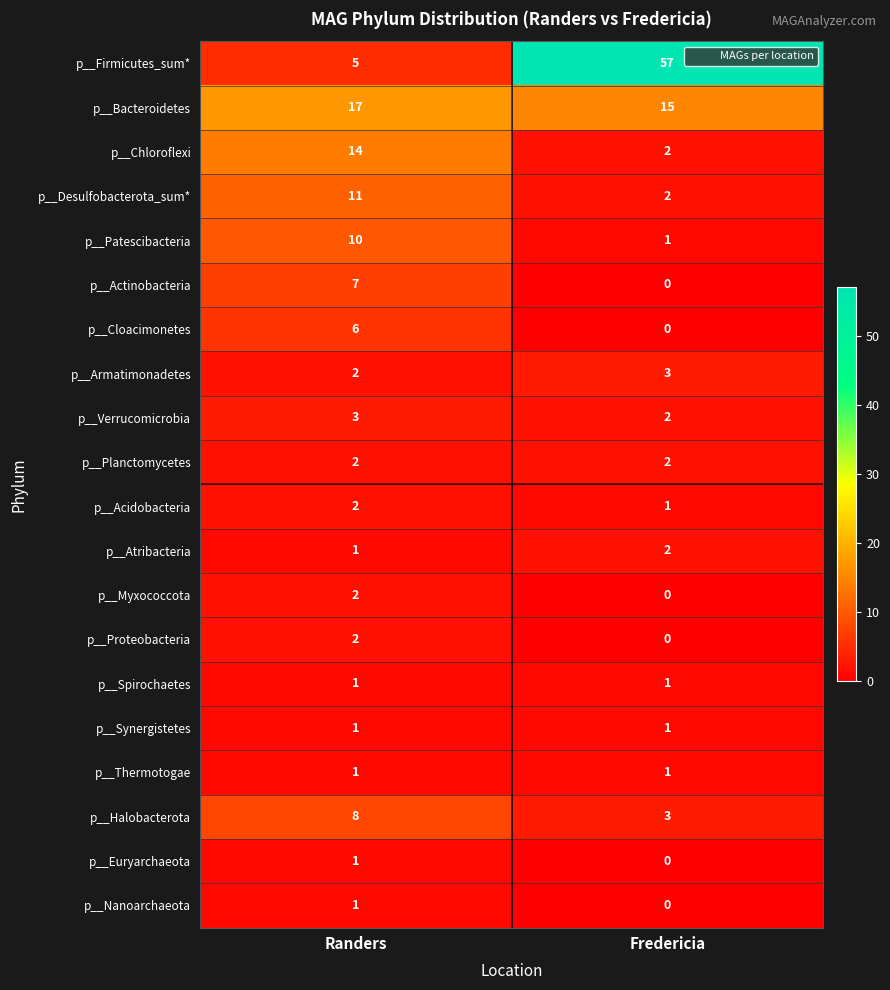

At how many categories does at least one series exceed 7?

2